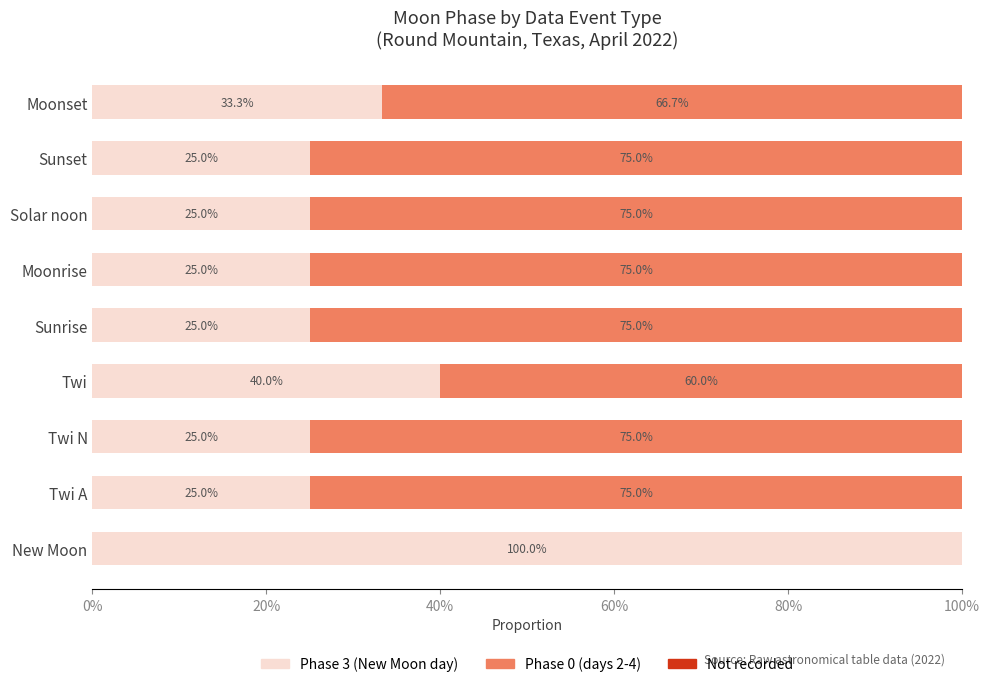

What is the total value across all series at Moonset?

100.0